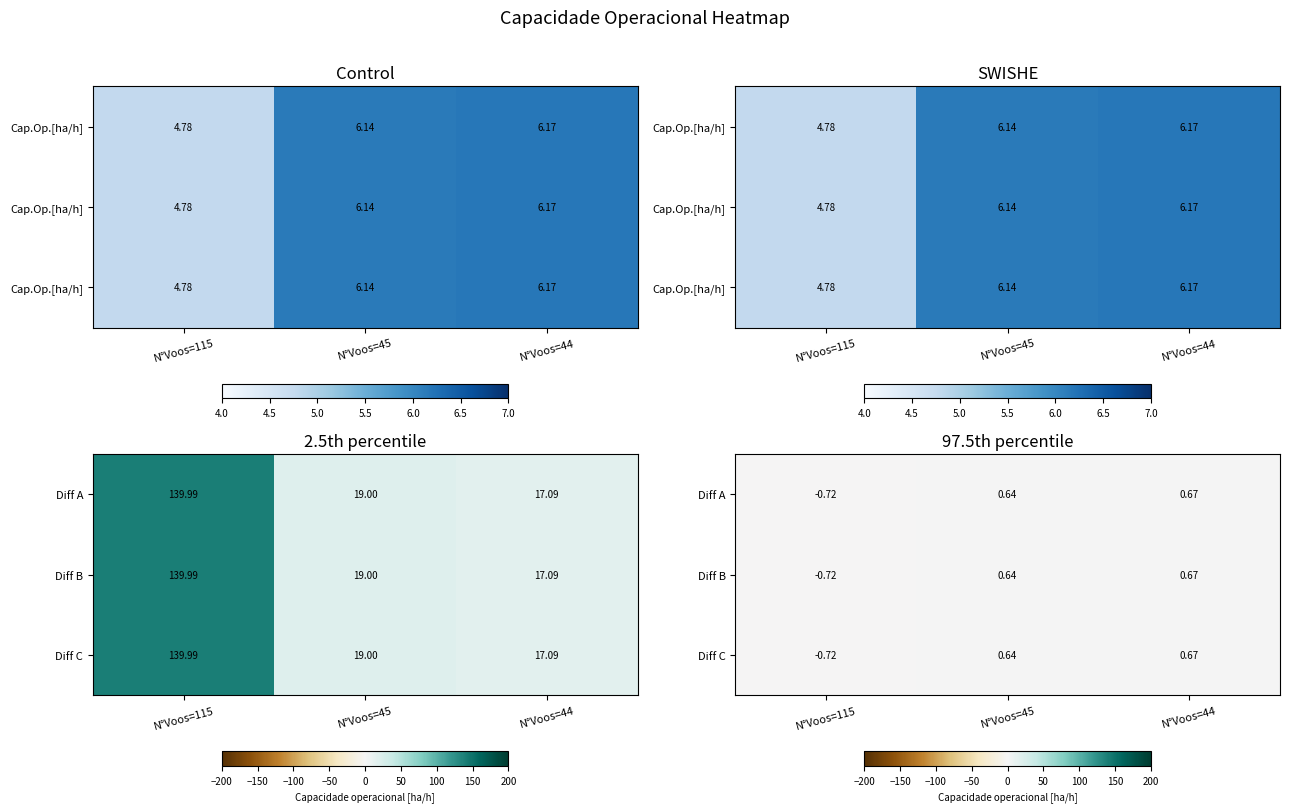

At which category is the sum across all series the highest?

N°Voos=44